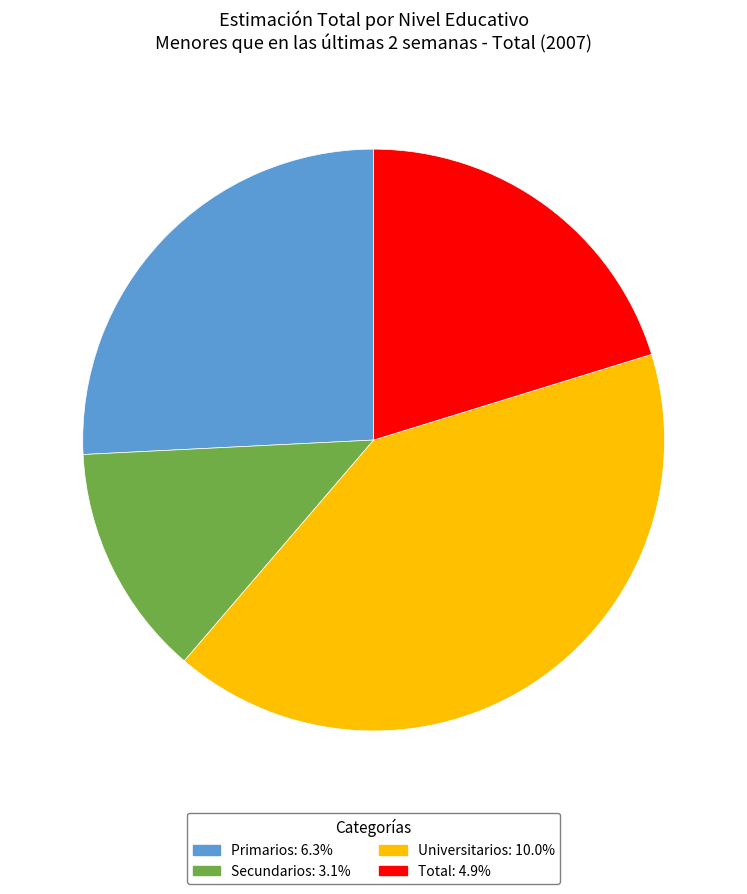

What is the smallest slice in the pie chart?

Secundarios